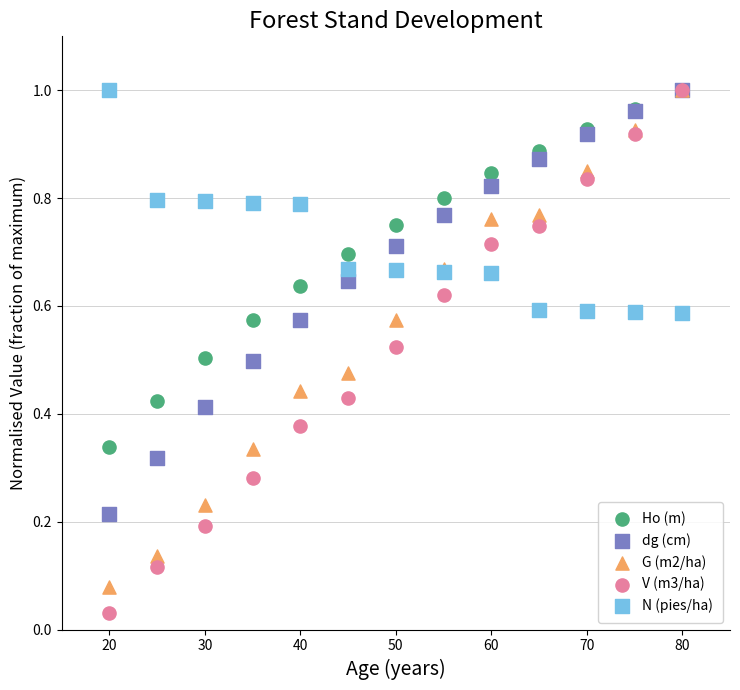

Which series contains the lowest Y value?

V (m3/ha)